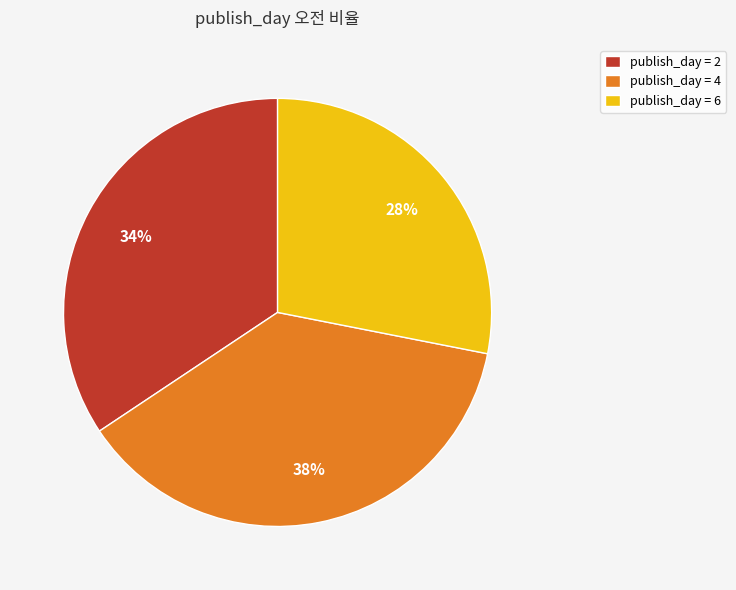

Approximately how many times larger is the value at publish_day = 6 compared to publish_day = 4?

0.7